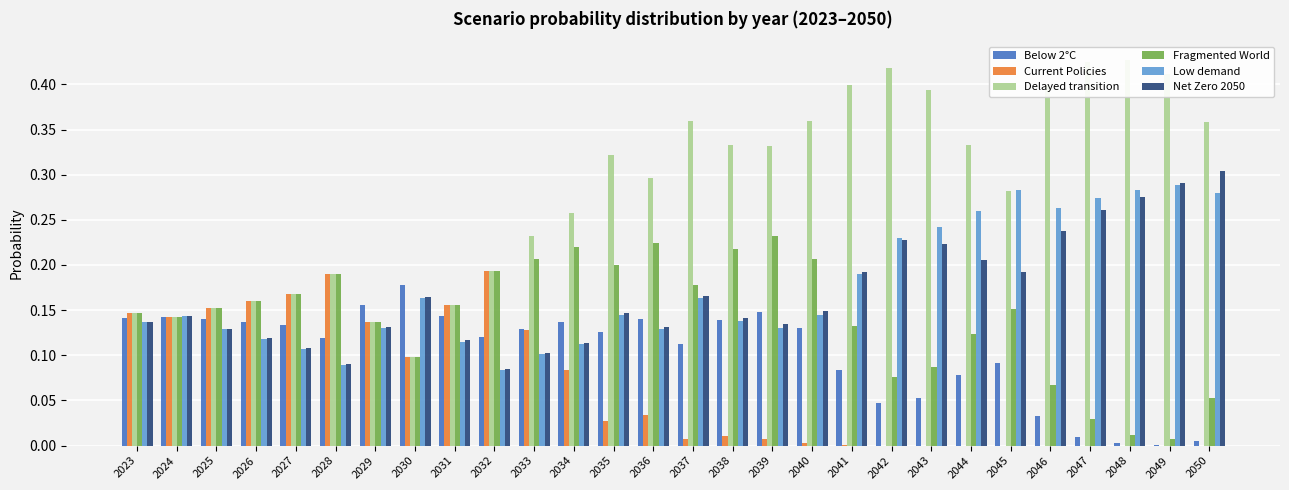

How many groups of bars are there?

28